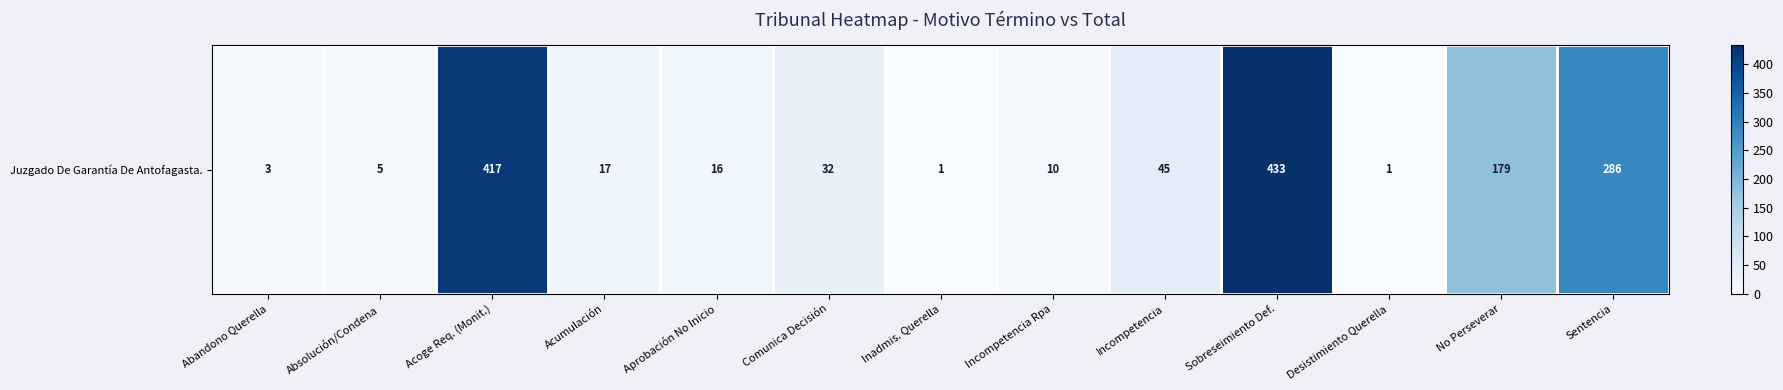

List the labels in order of value, smallest first.

Inadmis. Querella, Desistimiento Querella, Abandono Querella, Absolución/Condena, Incompetencia Rpa, Aprobación No Inicio, Acumulación, Comunica Decisión, Incompetencia, No Perseverar, Sentencia, Acoge Req. (Monit.), Sobreseimiento Def.